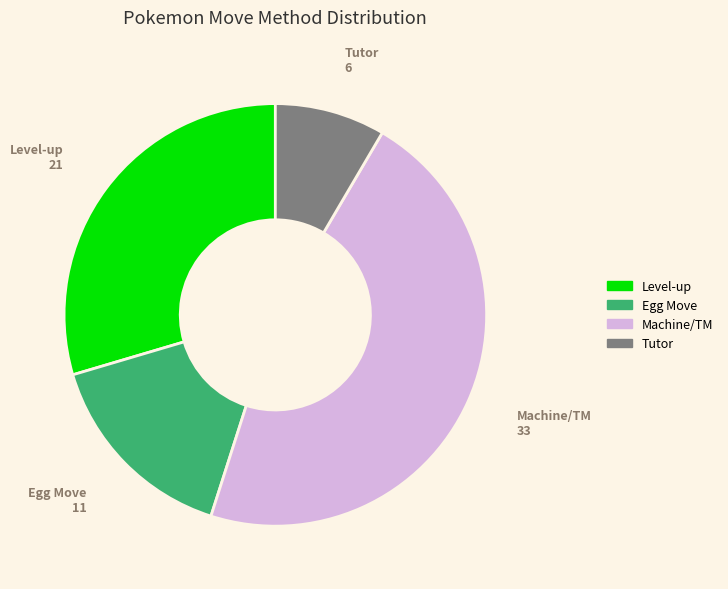

The Level-up slice represents 43% of the pie. True or false?

False